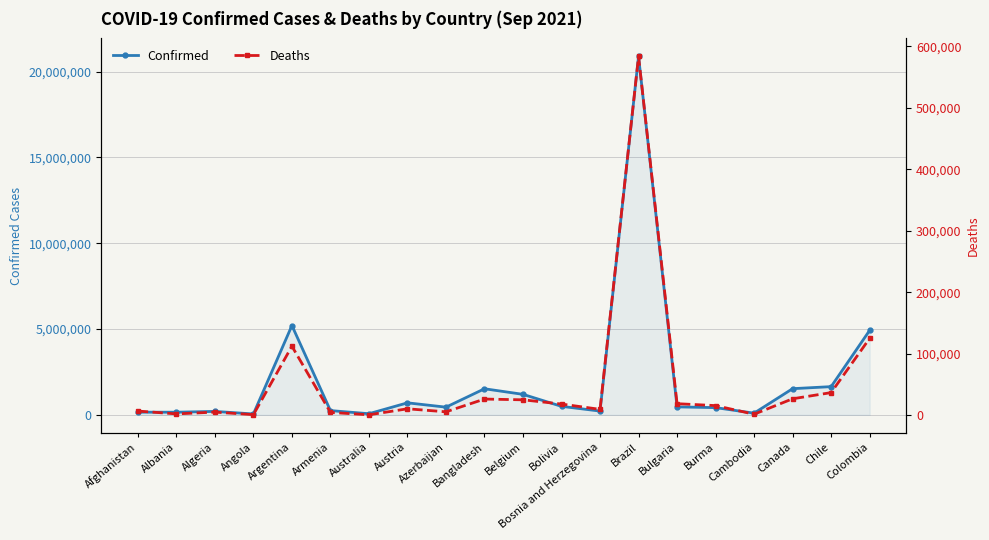

At Bolivia, list the series in order from largest to smallest.

Confirmed, Deaths